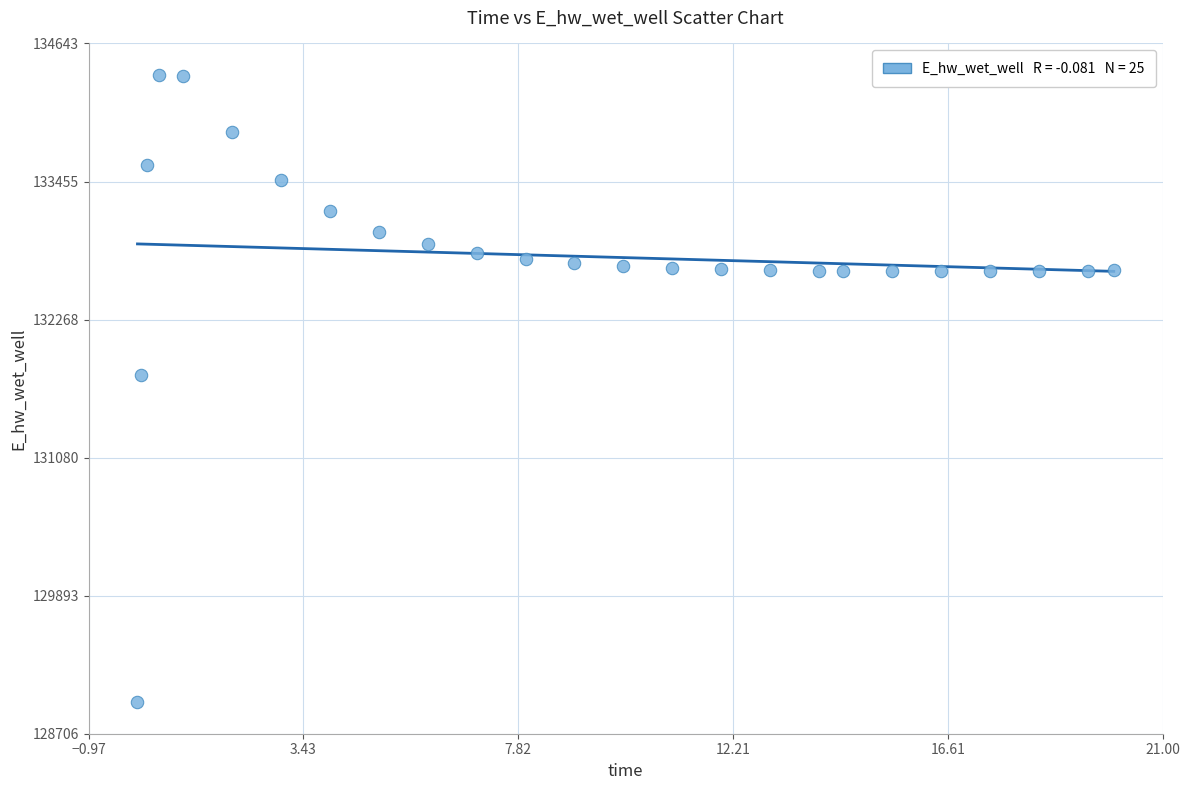

What is the range of X values (max minus min)?

20.0